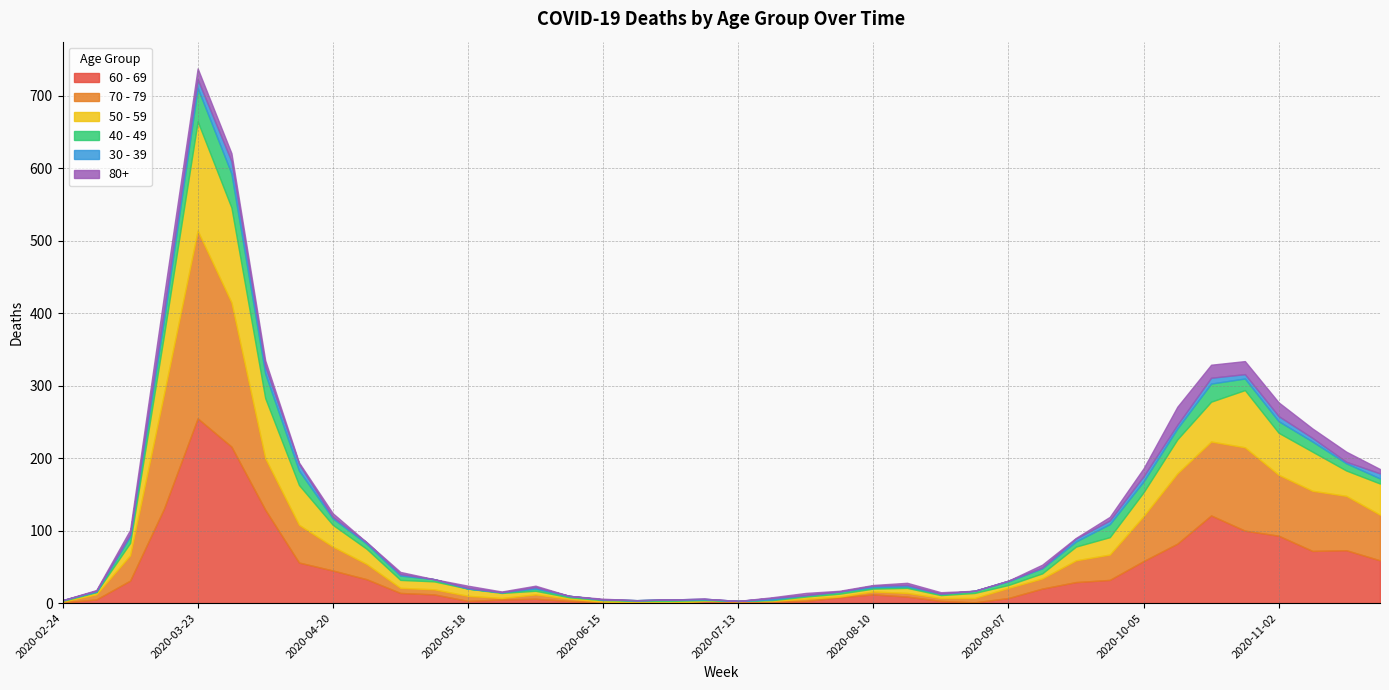

True or false: 50 - 59 has more than 0 points higher than both neighbors.

True